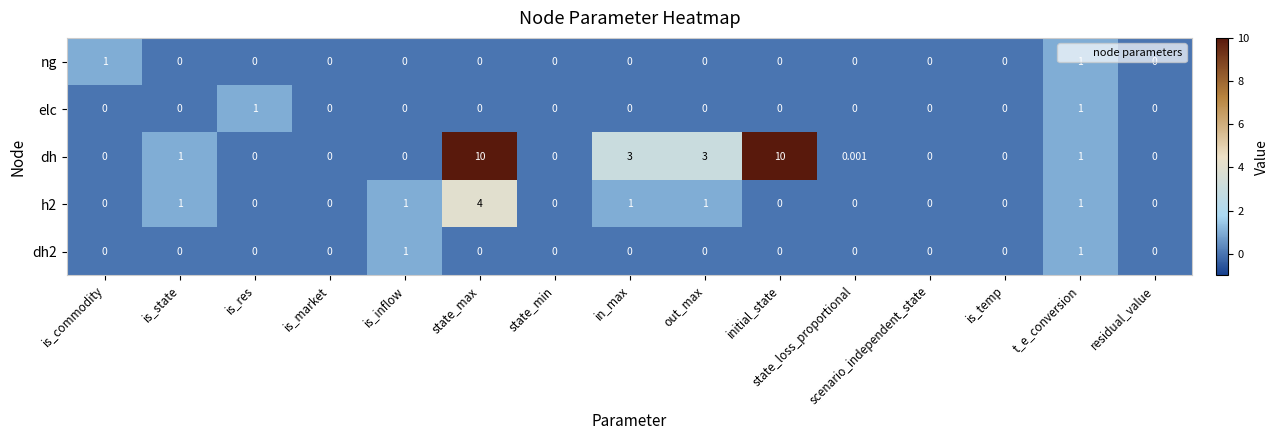

Which series has the largest range (max minus min)?

dh